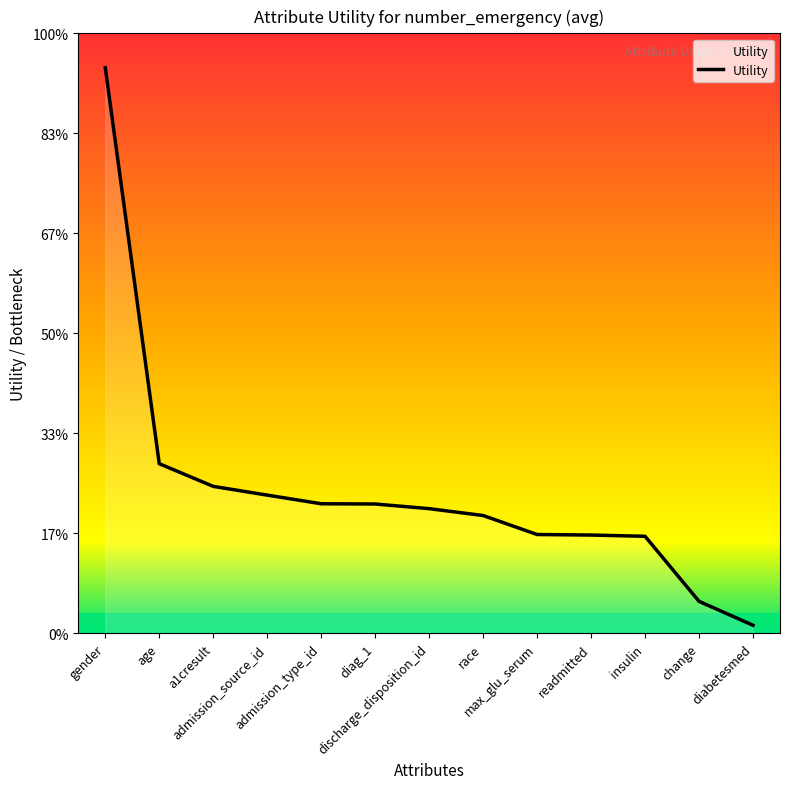

Is this an area chart (filled region under the line)?

Yes